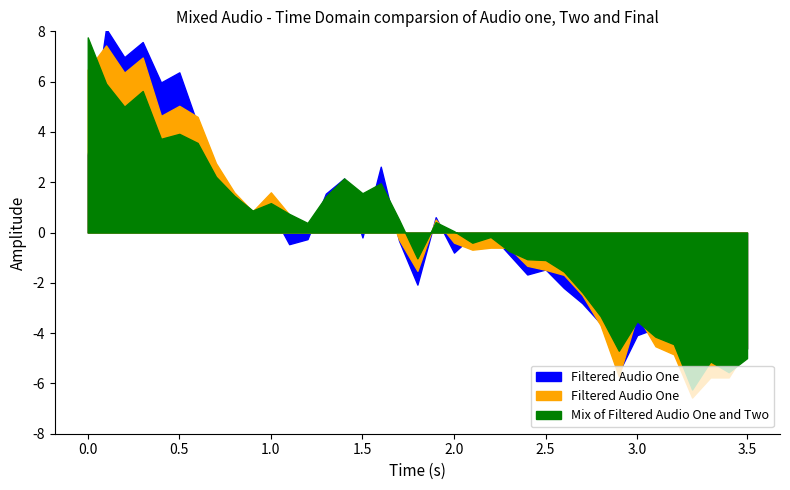

In Filtered Audio One, how many points are lower than both neighbors (excluding endpoints)?

11